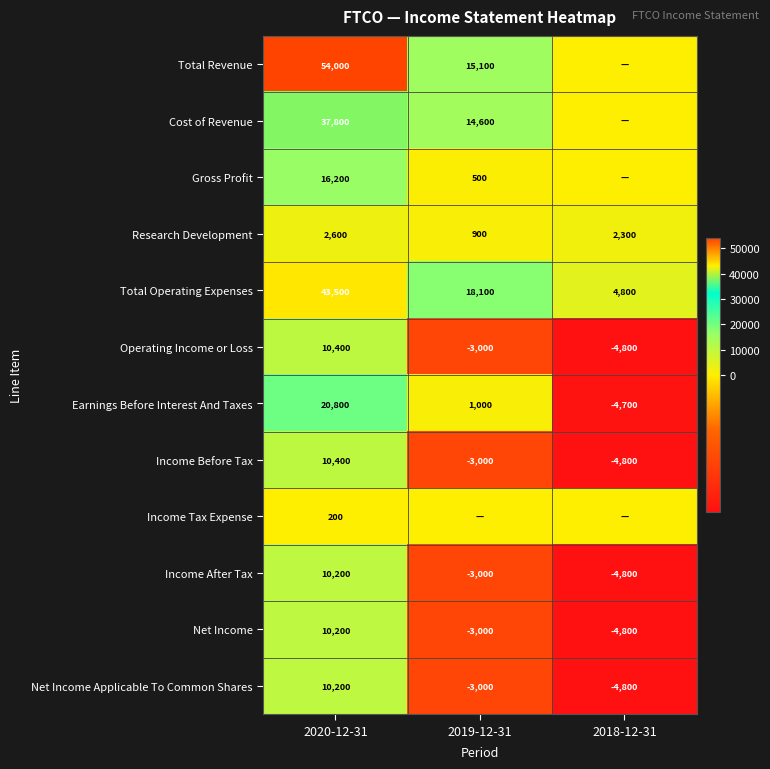

What is the maximum value for Net Income Applicable To Common Shares?

10200